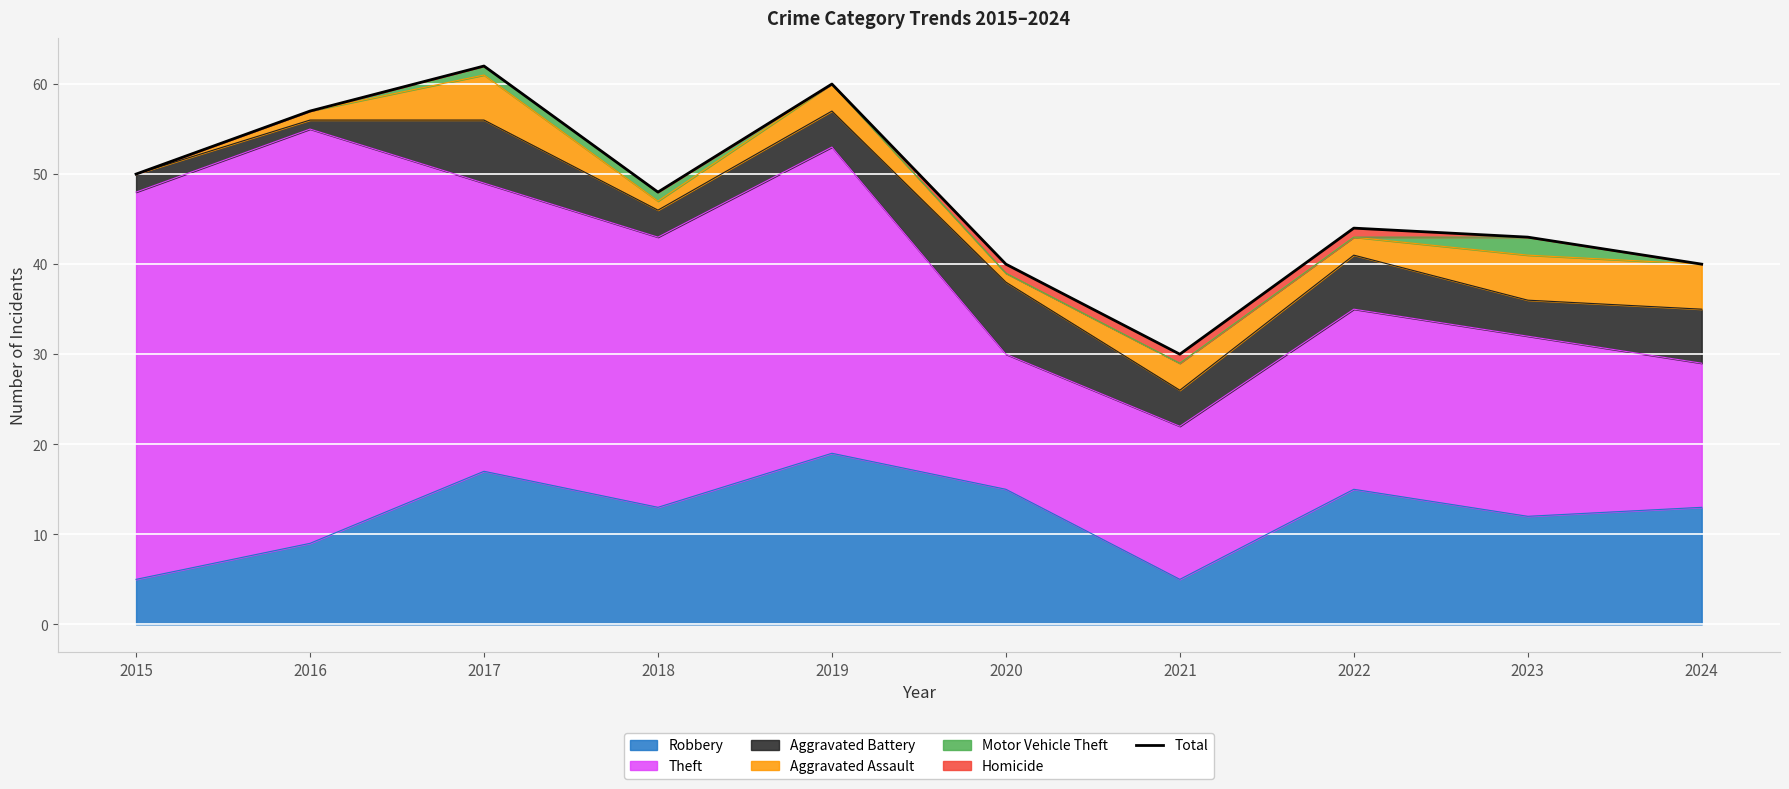

The value of Robbery at 2021 is 2. True or false?

False